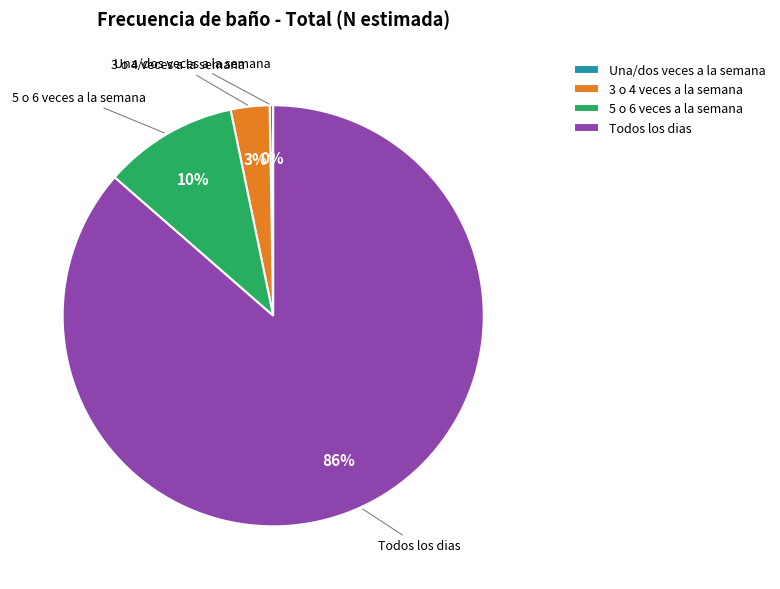

To the nearest percent, what is the average slice percentage?

25%